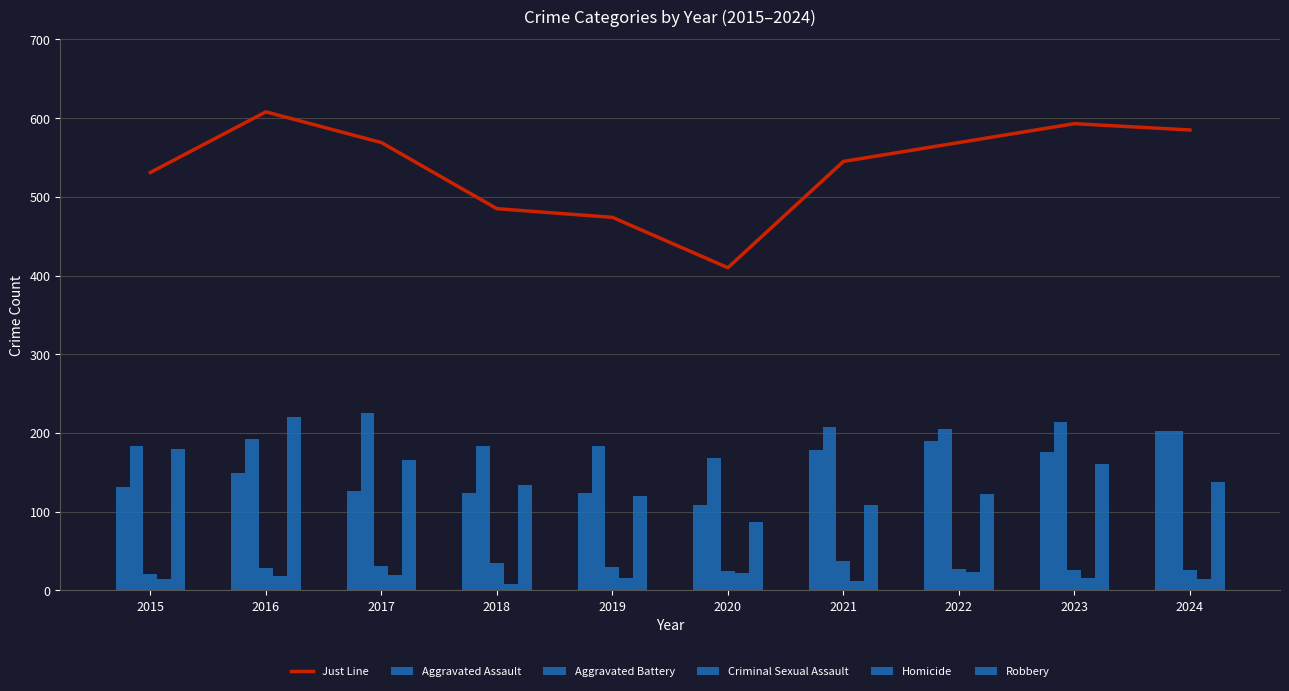

Count the number of data series in this chart.

6